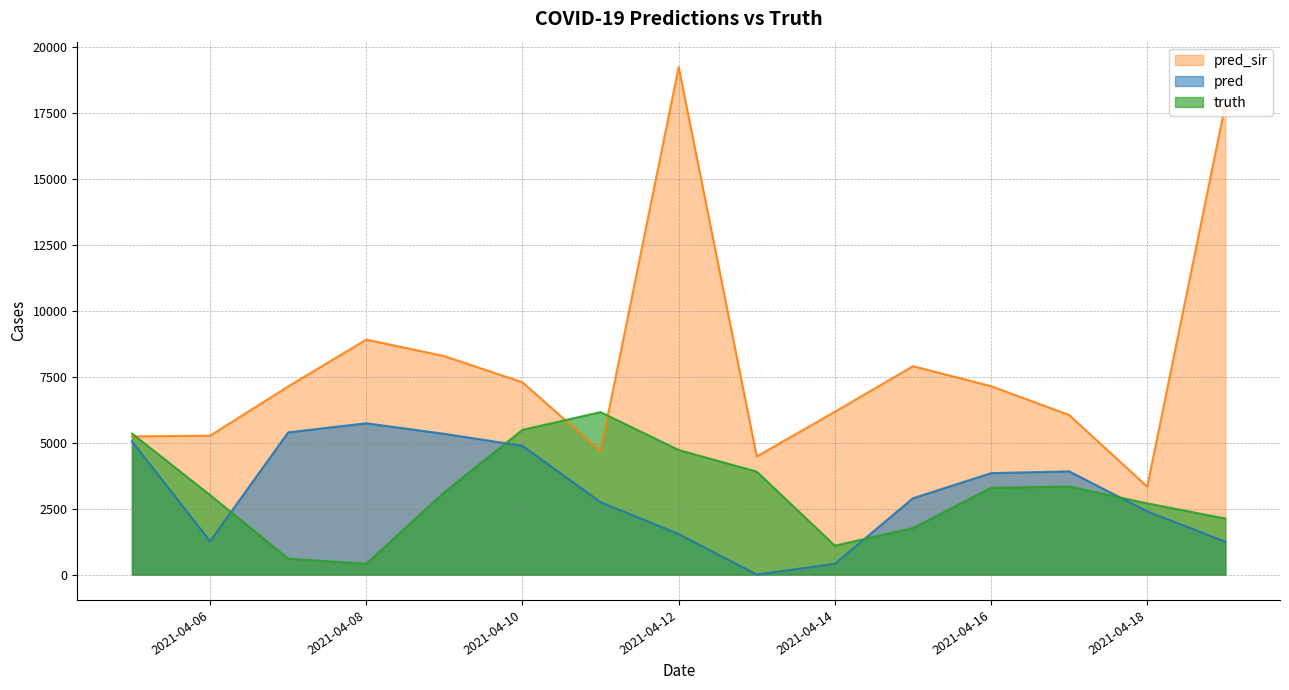

Which category has the lowest value across all series?

2021-04-13